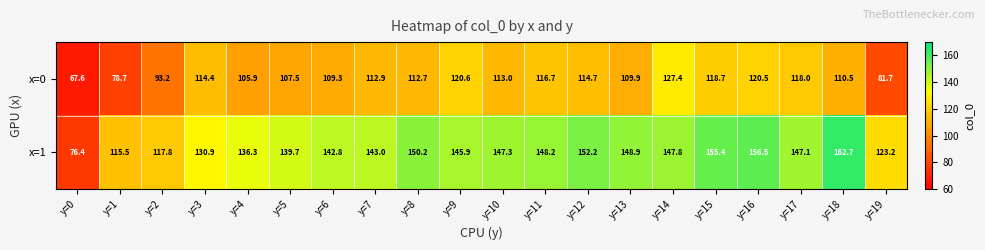

What is the total value across all series at y=11?

264.9